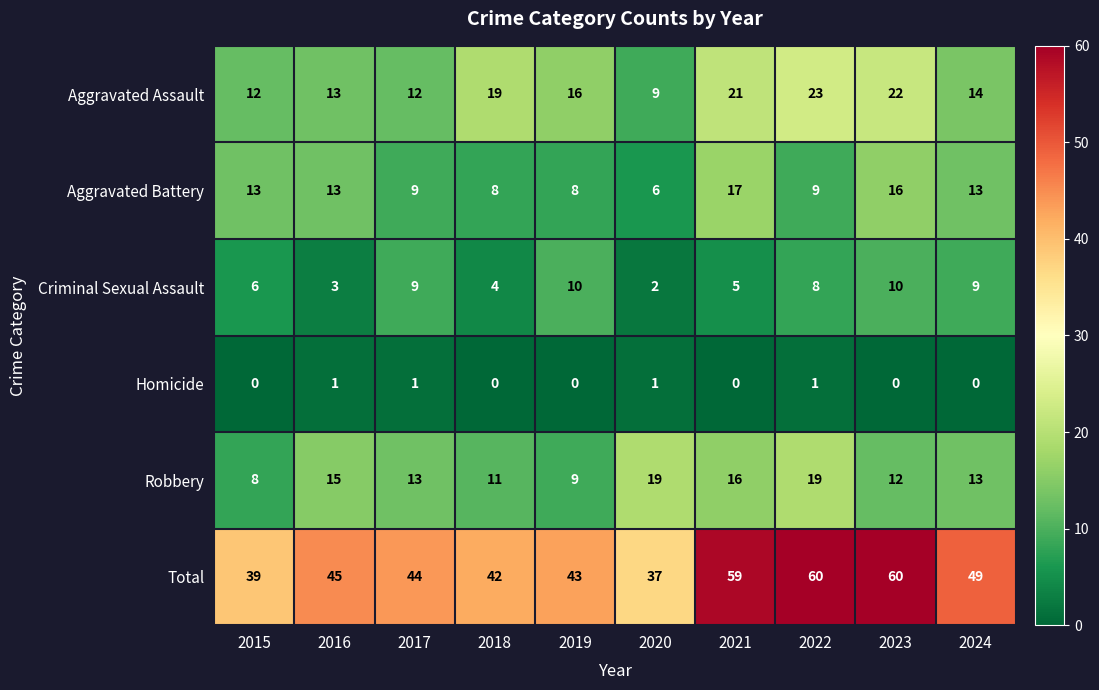

At 2021, list the series in order from largest to smallest.

Total, Aggravated Assault, Aggravated Battery, Robbery, Criminal Sexual Assault, Homicide